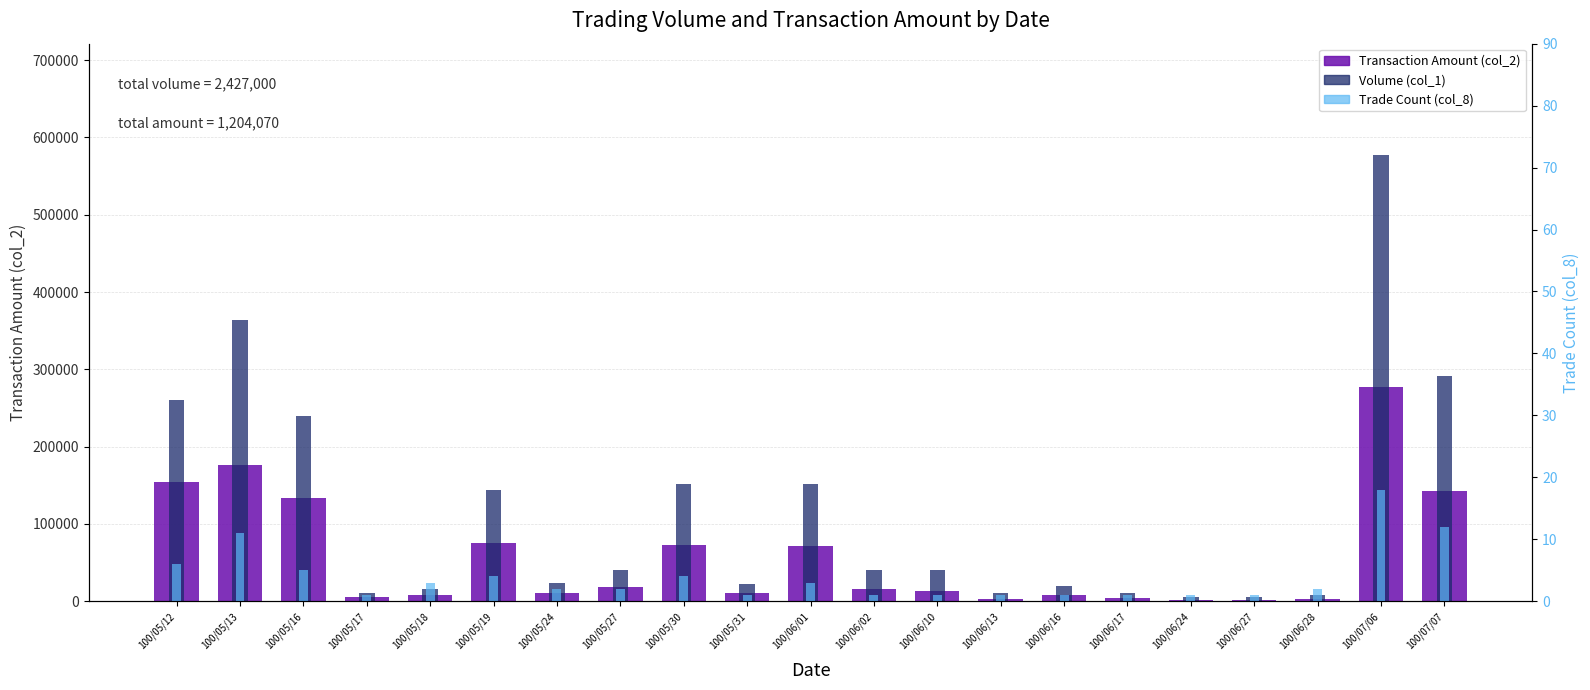

What are all the series names shown in the legend?

Transaction Amount (col_2), Volume (col_1), Trade Count (col_8)